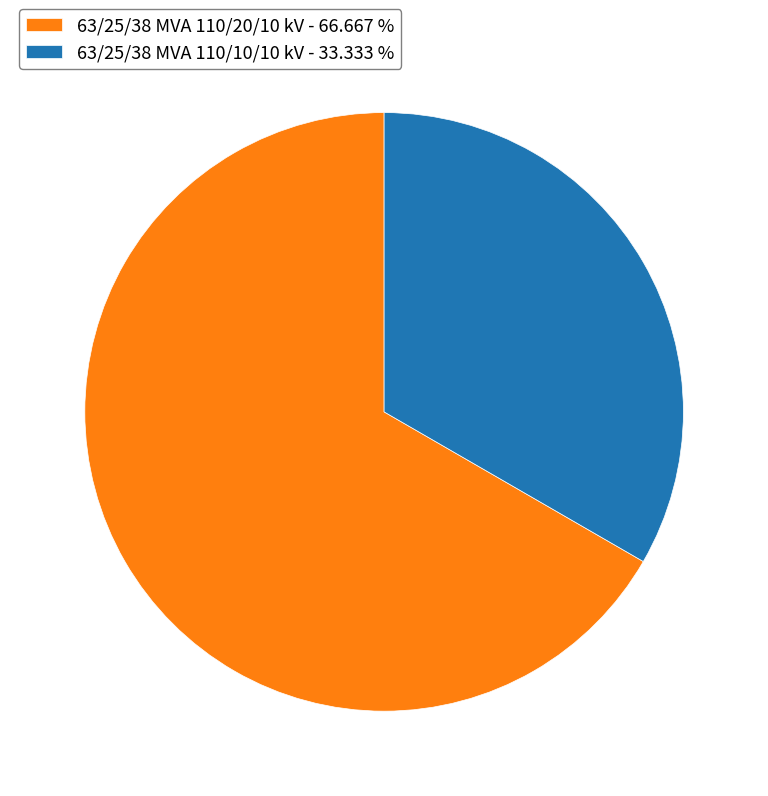

True or false: 63/25/38 MVA 110/10/10 kV accounts for 28% of the total.

False